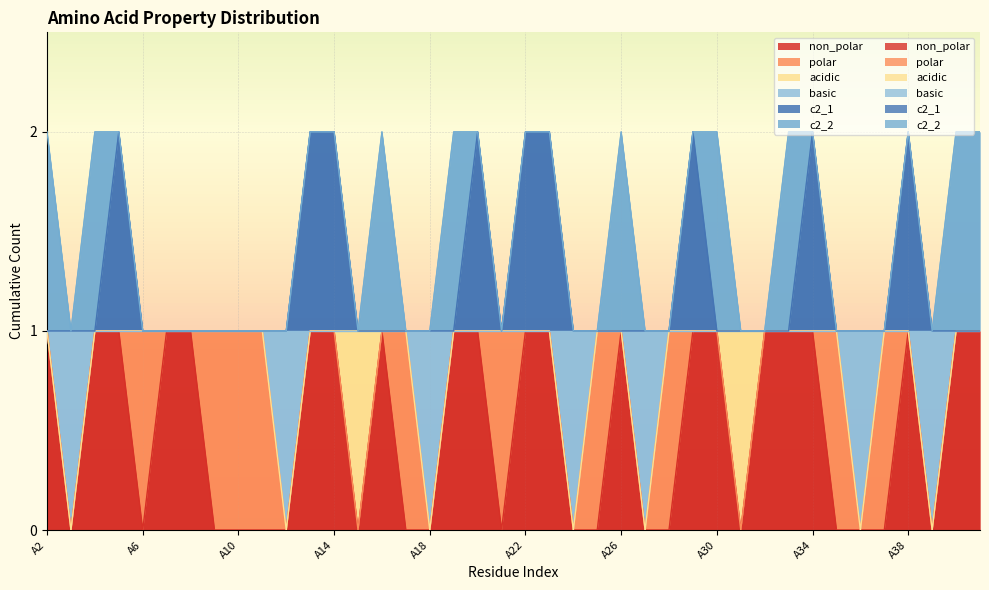

True or false: c2_1 has a value of 1 at A23.

False